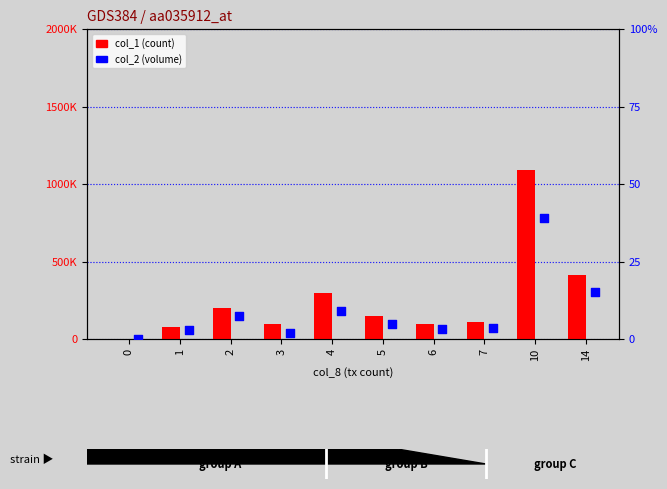

Which series reaches the maximum Y coordinate?

col_1 (count)